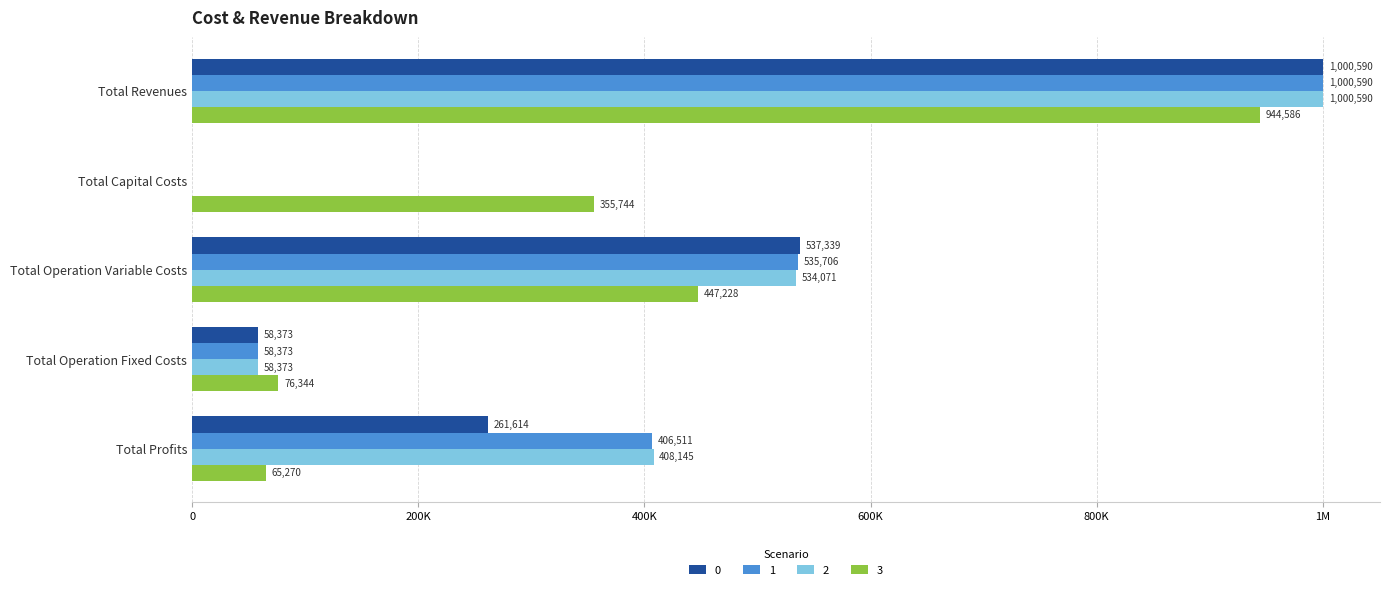

What are all the series names shown in the legend?

0, 1, 2, 3